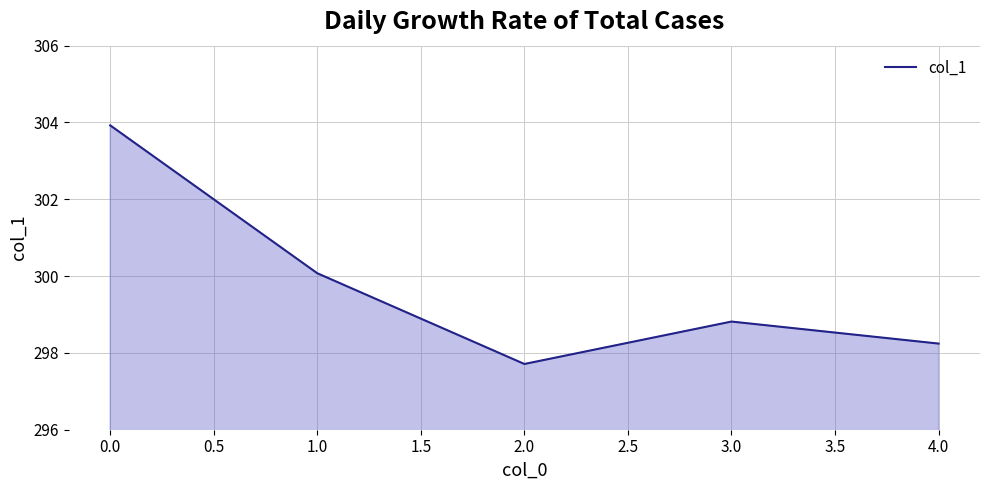

Where does the data first go above 298?

0.0